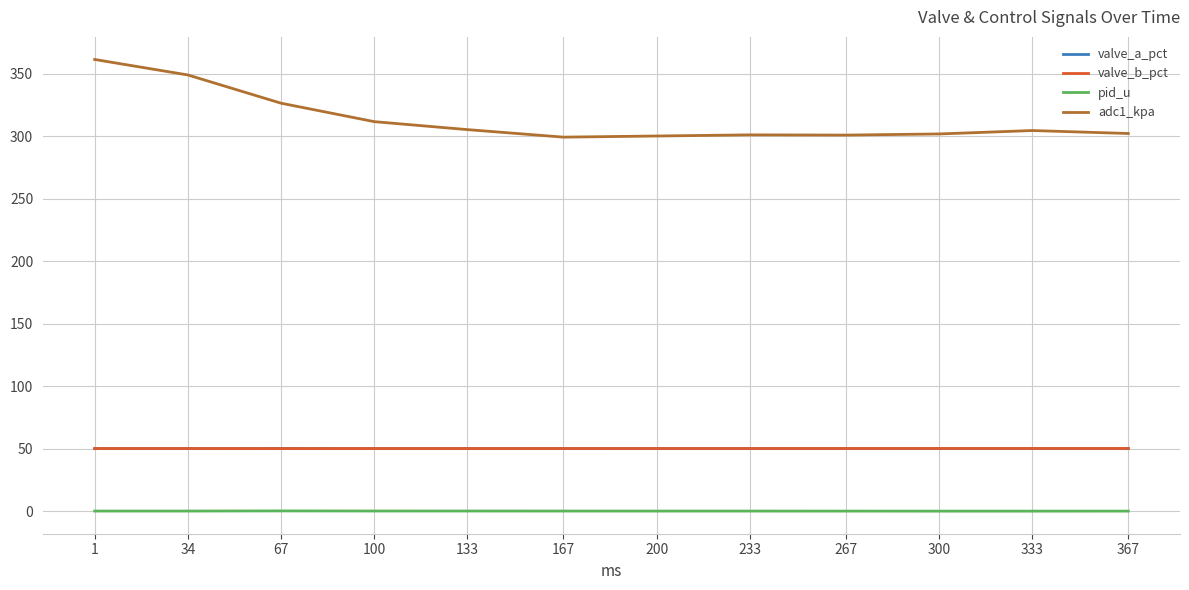

What is the total value across all series at 1?

461.3